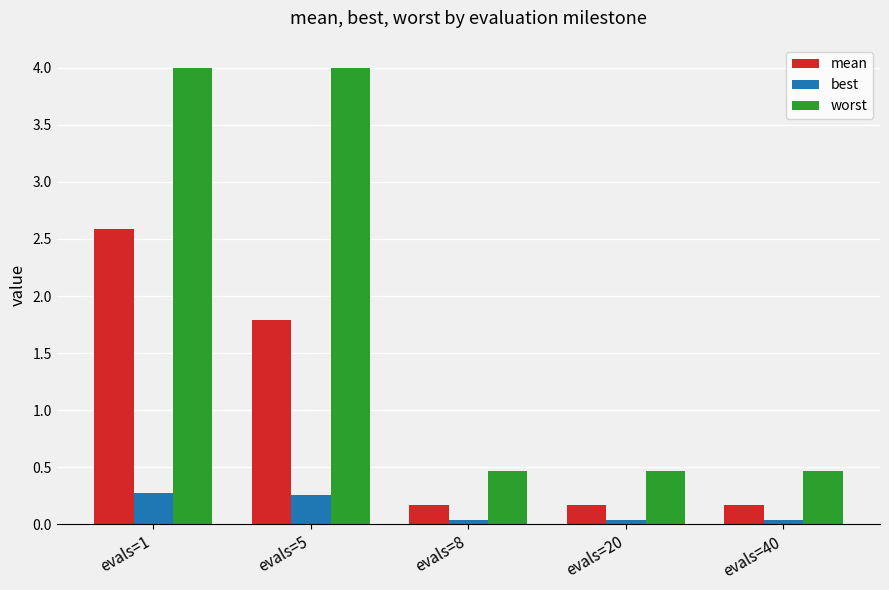

Are the bars horizontal?

No